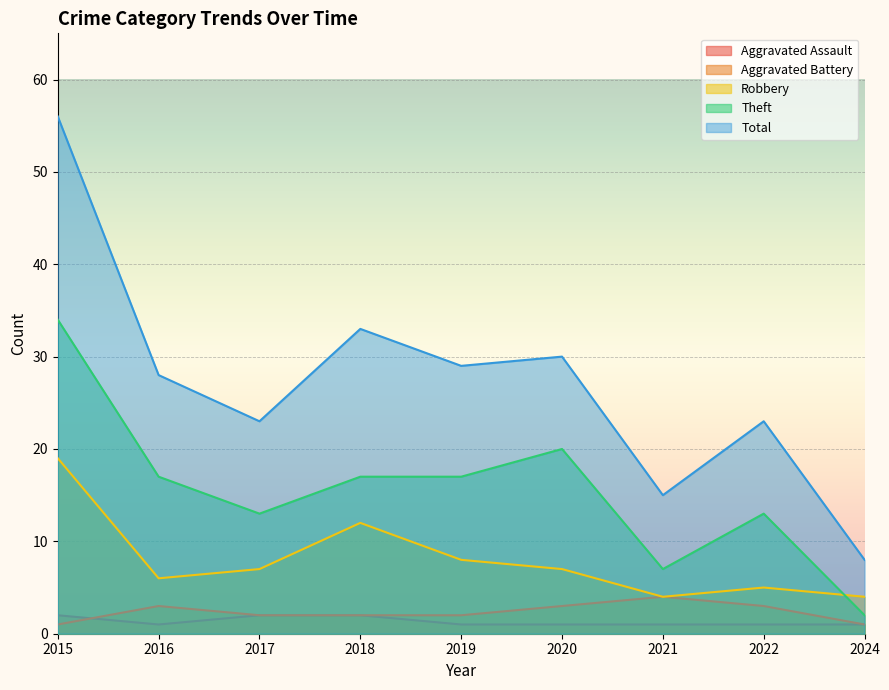

What is the minimum value shown in the chart?

1